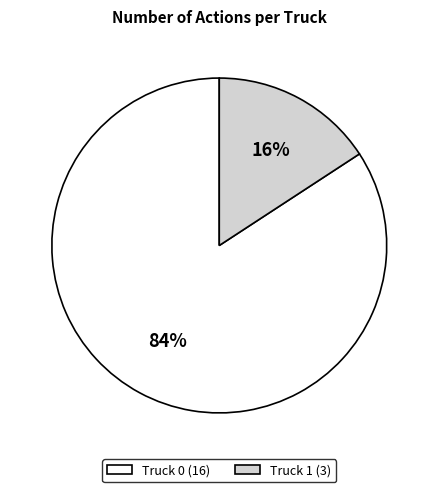

What is the majority slice?

Truck 0